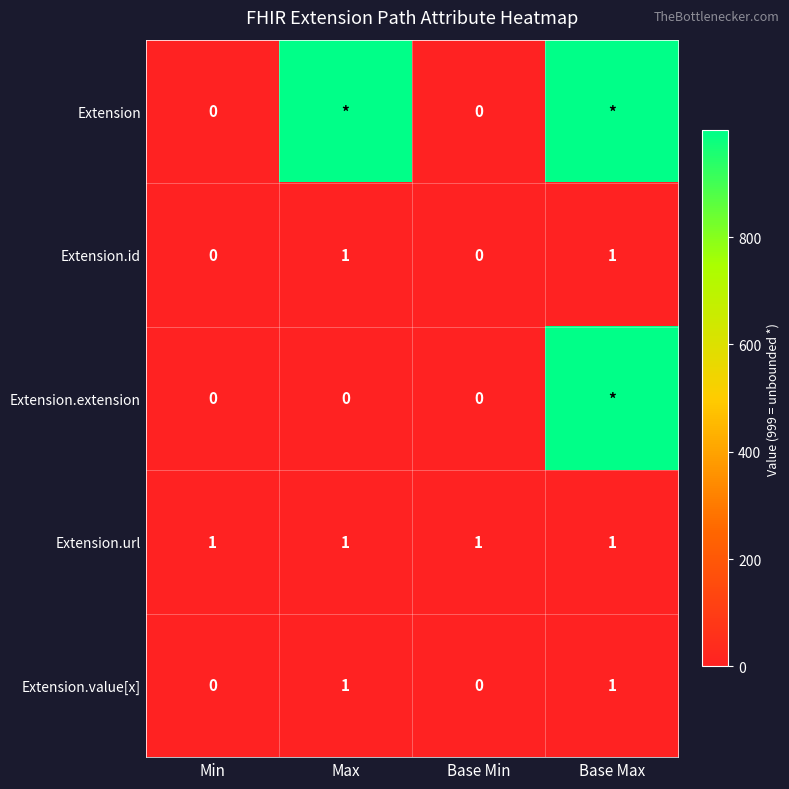

What is the sum of all Extension.url values?

4